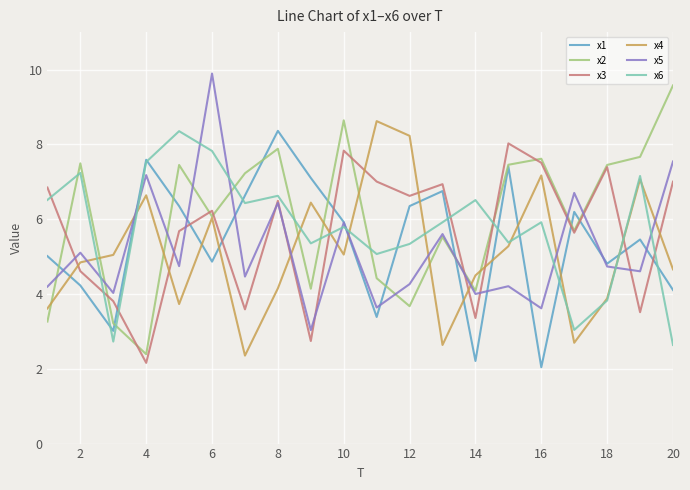

Which series has the largest total across all categories?

x2